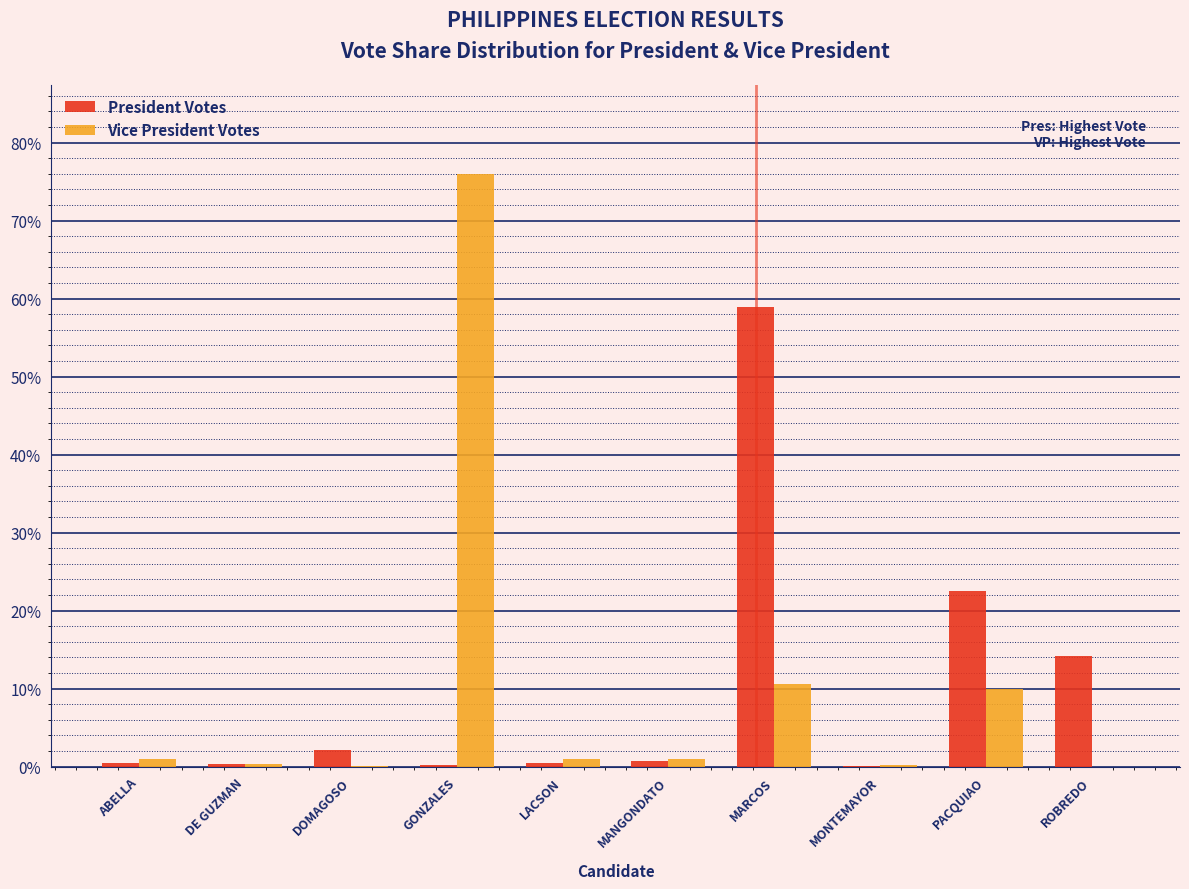

At which category is the sum across all series the highest?

GONZALES